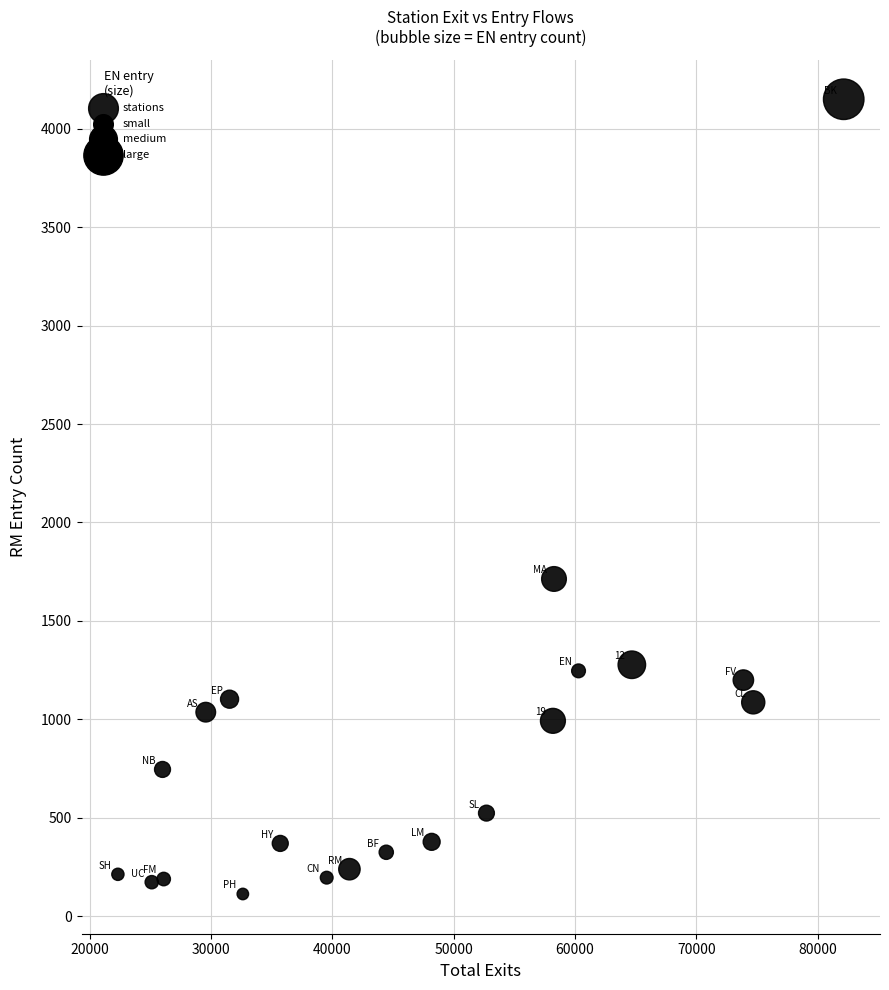

What Y value in the scatter plot is closest to 2131?

1713